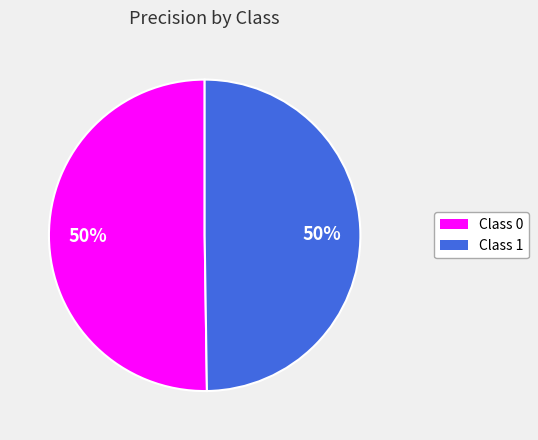

To the nearest percent, what is the average slice percentage?

50%